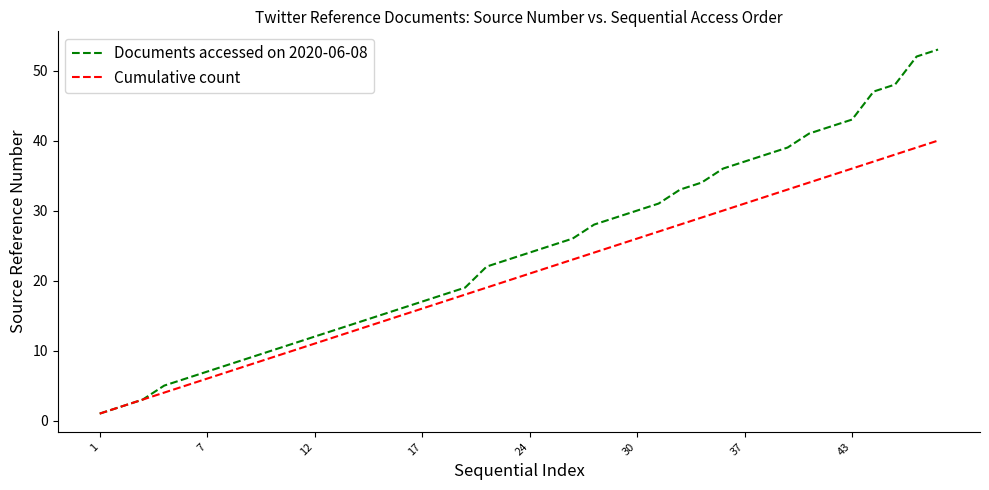

What is the maximum value shown in the chart?

53